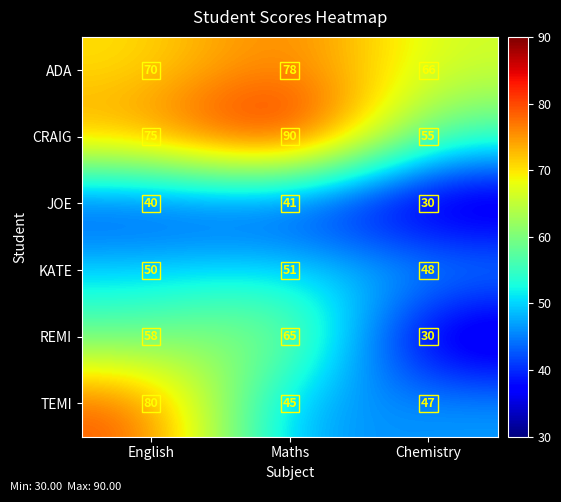

At which category is the sum across all series the highest?

English